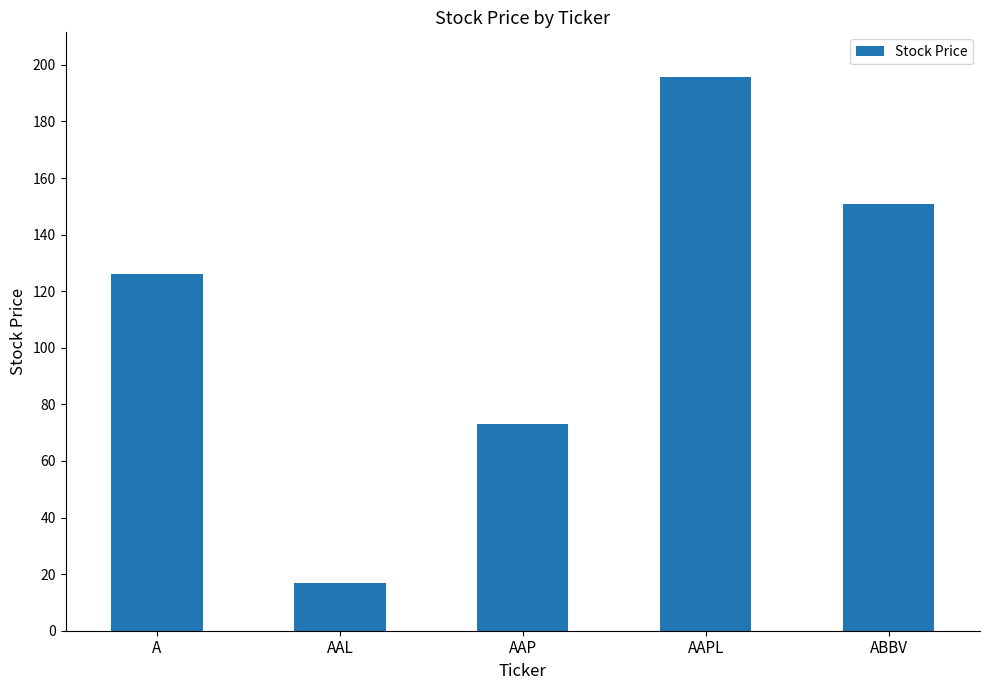

Which has a higher value, AAPL or A?

AAPL